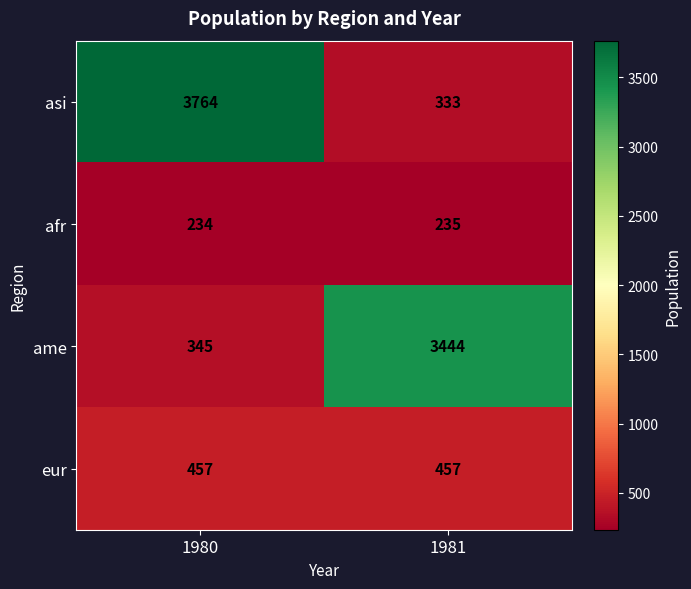

What is the difference between the highest and lowest values at 1980?

3530